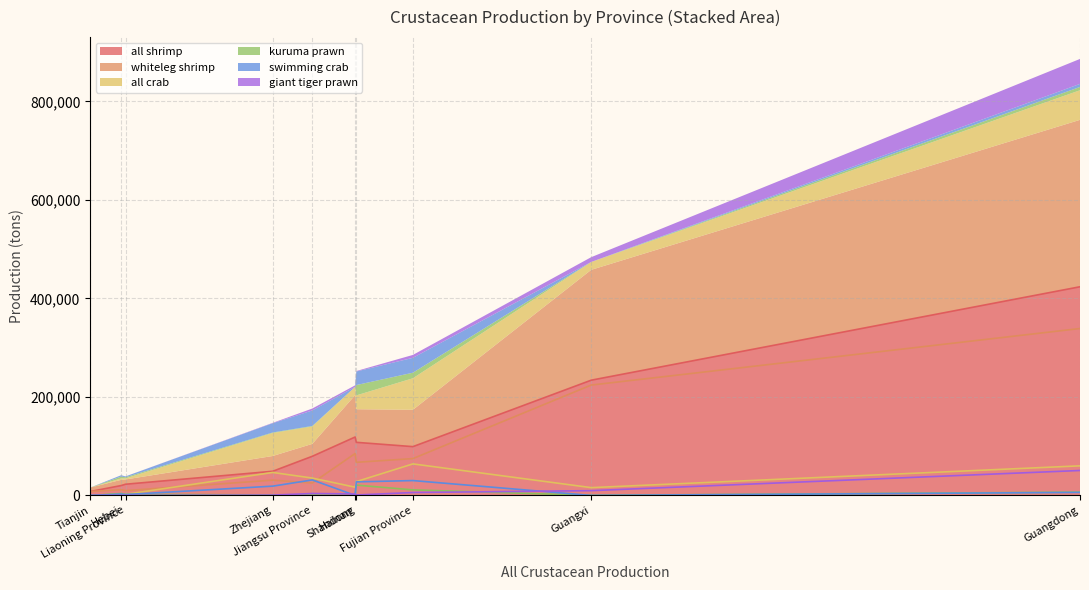

Which series changed the most between Liaoning Province and Hainan?

all shrimp